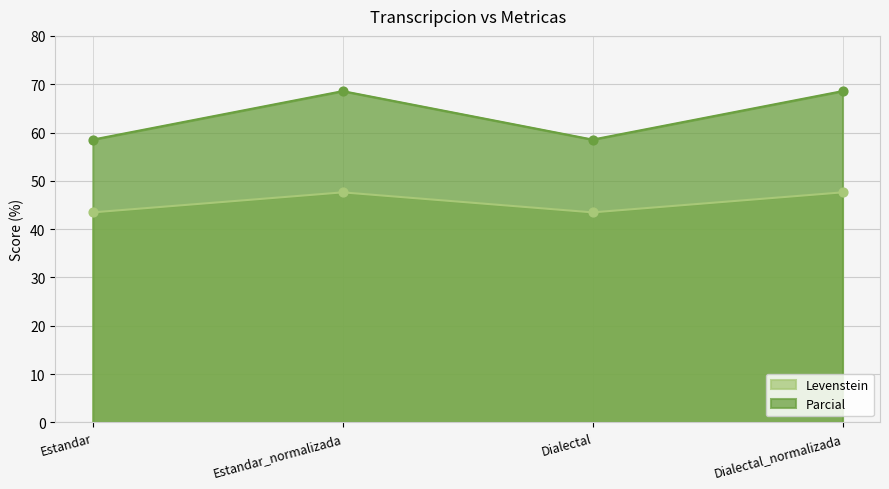

At which category is the sum across all series the highest?

Estandar_normalizada